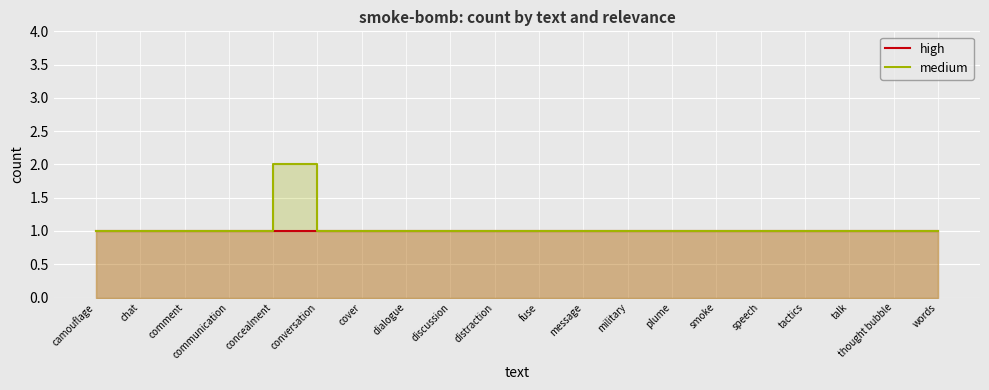

At how many categories does at least one series exceed 1?

1